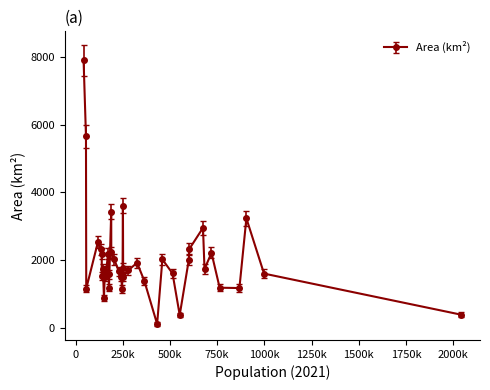

What is the maximum value shown in the chart?

7889